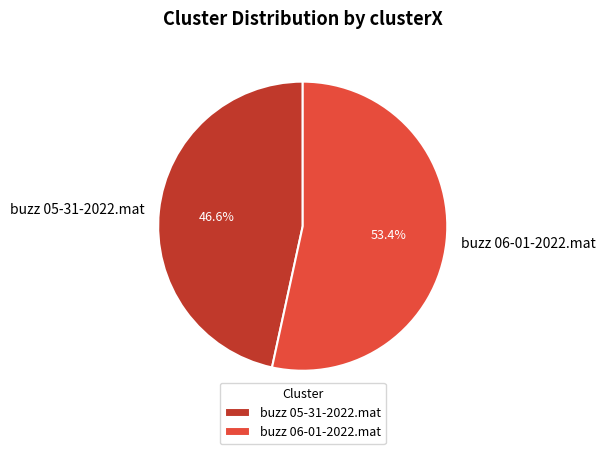

Is there a majority slice in this chart?

Yes